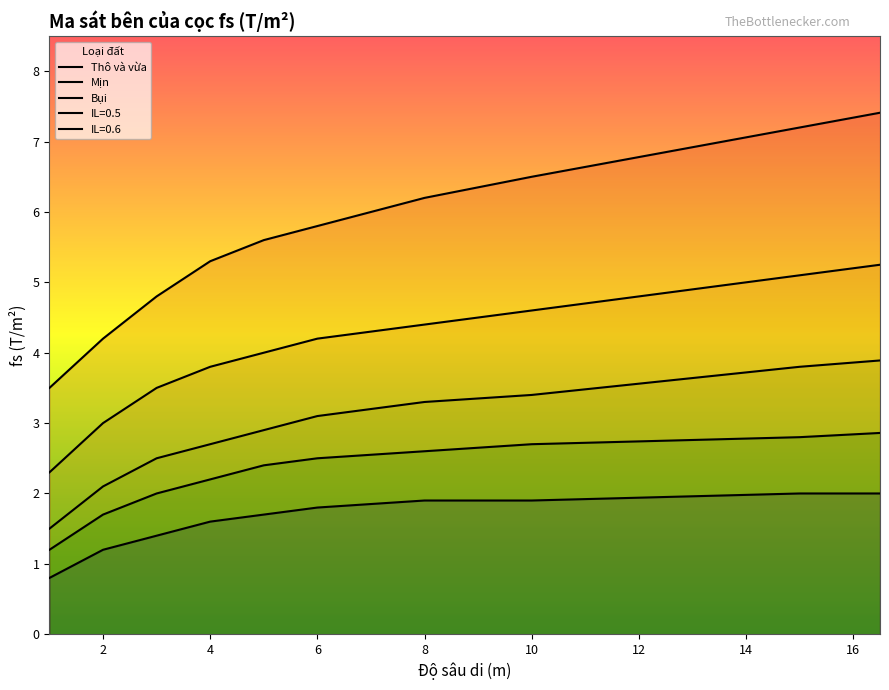

What is the sum of the Mịn values at 12.0 and 8.0?

9.2